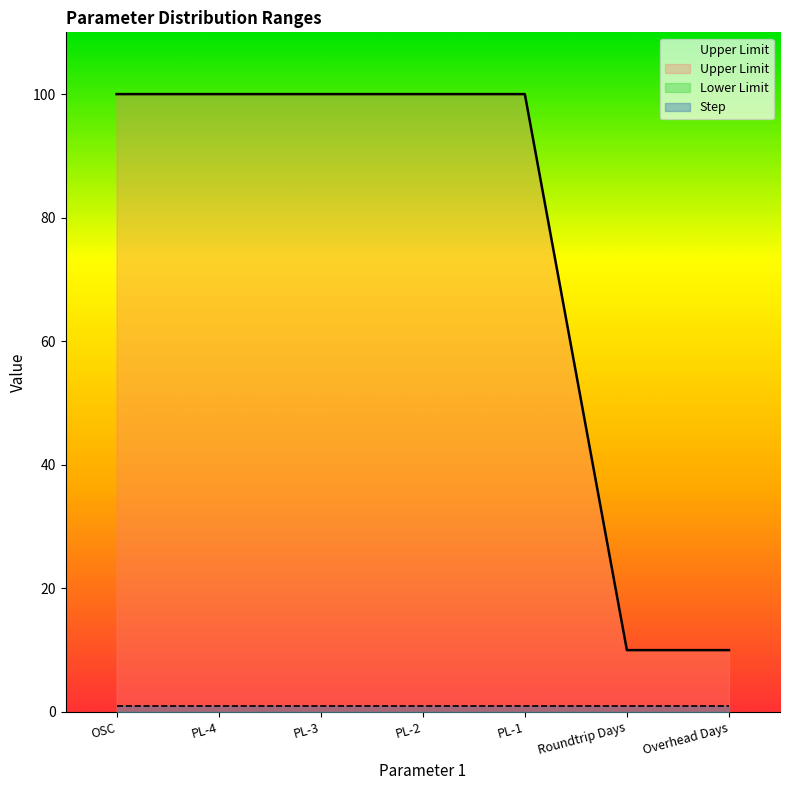

Is the value of Step at PL-2 greater than the value of Upper Limit at PL-3?

No